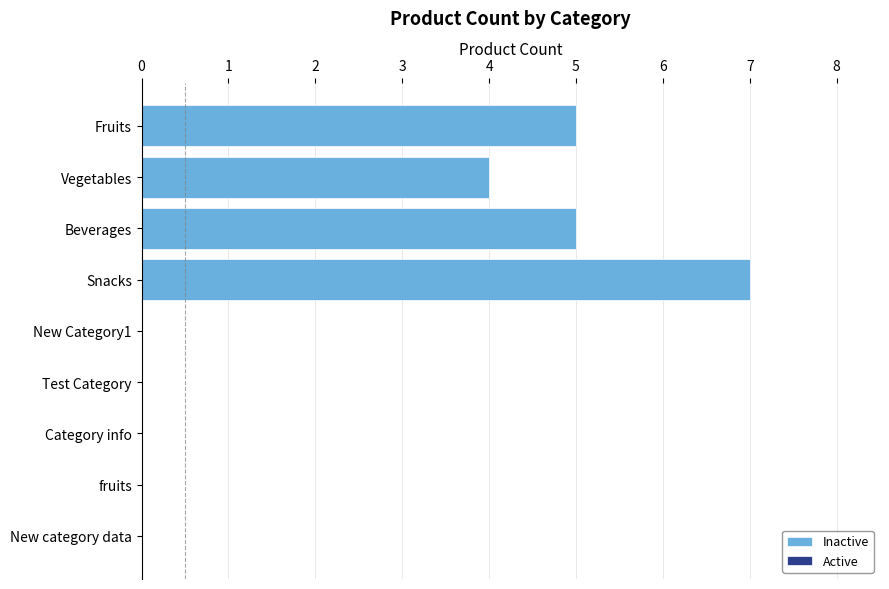

The chart shows a value of 2 at Vegetables. True or false?

False